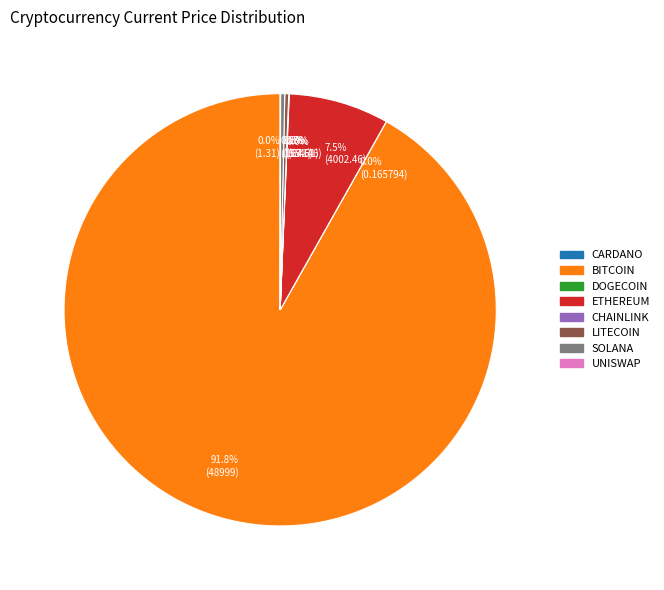

Is there a majority slice in this chart?

Yes